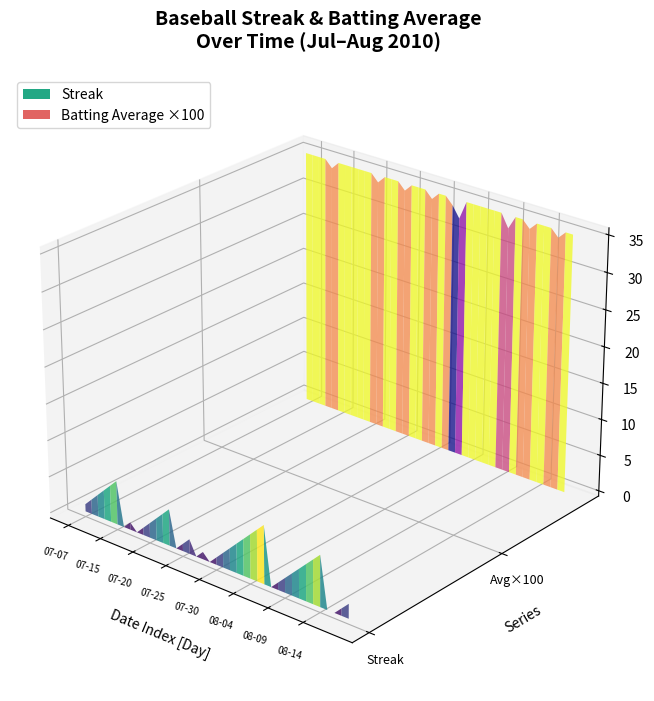

Reading left to right, list all the values displayed in this chart.

Streak: 2010-07-07=1.0	2010-07-08=2.0	2010-07-09=3.0	2010-07-10=4.0	2010-07-11=5.0	2010-07-15=6.0	2010-07-16=0.0	2010-07-17=1.0	2010-07-18=0.0	2010-07-19=1.0	2010-07-20=2.0	2010-07-21=3.0	2010-07-22=4.0	2010-07-23=5.0	2010-07-24=0.0	2010-07-25=1.0	2010-07-26=2.0	2010-07-27=0.0	2010-07-28=1.0	2010-07-29=0.0	2010-07-30=1.0	2010-07-31=2.0	2010-08-01=3.0	2010-08-02=4.0	2010-08-03=5.0	2010-08-04=6.0	2010-08-05=7.0	2010-08-06=8.0	2010-08-07=0.0	2010-08-08=1.0	2010-08-09=2.0	2010-08-10=3.0	2010-08-11=4.0	2010-08-12=5.0	2010-08-13=6.0	2010-08-14=7.0	2010-08-15=0.0	2010-08-16=0.0	2010-08-17=1.0	2010-08-18=2.0
Batting Average1: 2010-07-07=0.4	2010-07-08=0.4	2010-07-09=0.4	2010-07-10=0.4	2010-07-11=0.3	2010-07-15=0.4	2010-07-16=0.4	2010-07-17=0.4	2010-07-18=0.4	2010-07-19=0.4	2010-07-20=0.4	2010-07-21=0.3	2010-07-22=0.4	2010-07-23=0.4	2010-07-24=0.4	2010-07-25=0.3	2010-07-26=0.4	2010-07-27=0.4	2010-07-28=0.4	2010-07-29=0.3	2010-07-30=0.4	2010-07-31=0.4	2010-08-01=0.3	2010-08-02=0.3	2010-08-03=0.4	2010-08-04=0.4	2010-08-05=0.4	2010-08-06=0.4	2010-08-07=0.4	2010-08-08=0.4	2010-08-09=0.3	2010-08-10=0.4	2010-08-11=0.4	2010-08-12=0.3	2010-08-13=0.4	2010-08-14=0.4	2010-08-15=0.4	2010-08-16=0.3	2010-08-17=0.4	2010-08-18=0.4